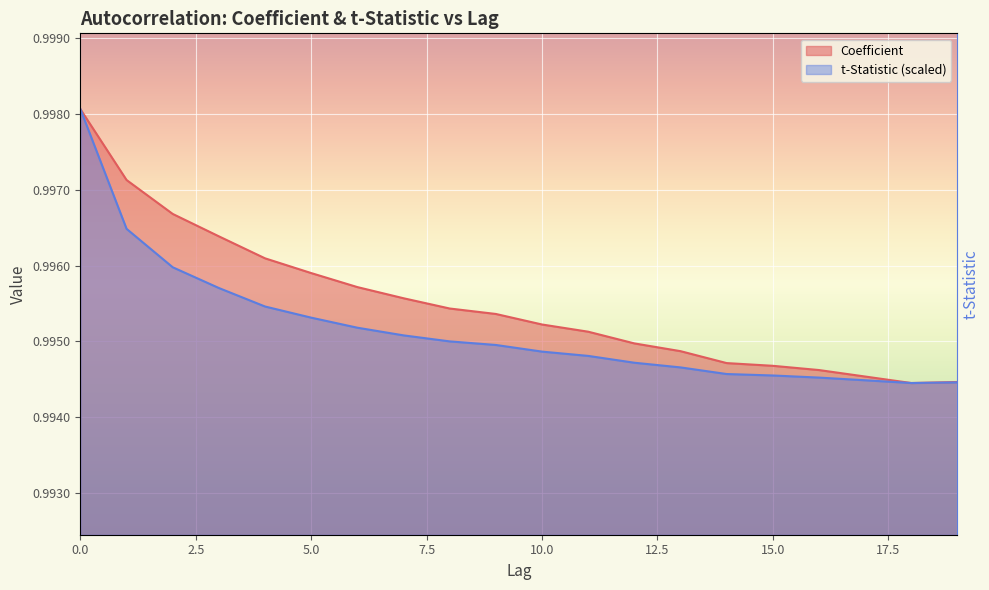

The Coefficient series shows 1.0 at 1. True or false?

True